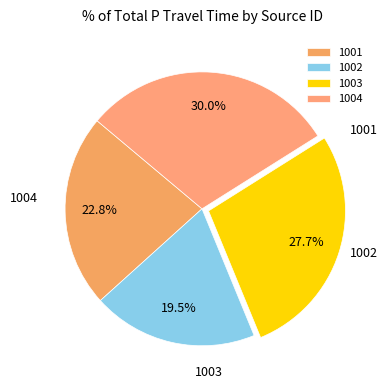

Which category has the biggest portion of the pie?

1004